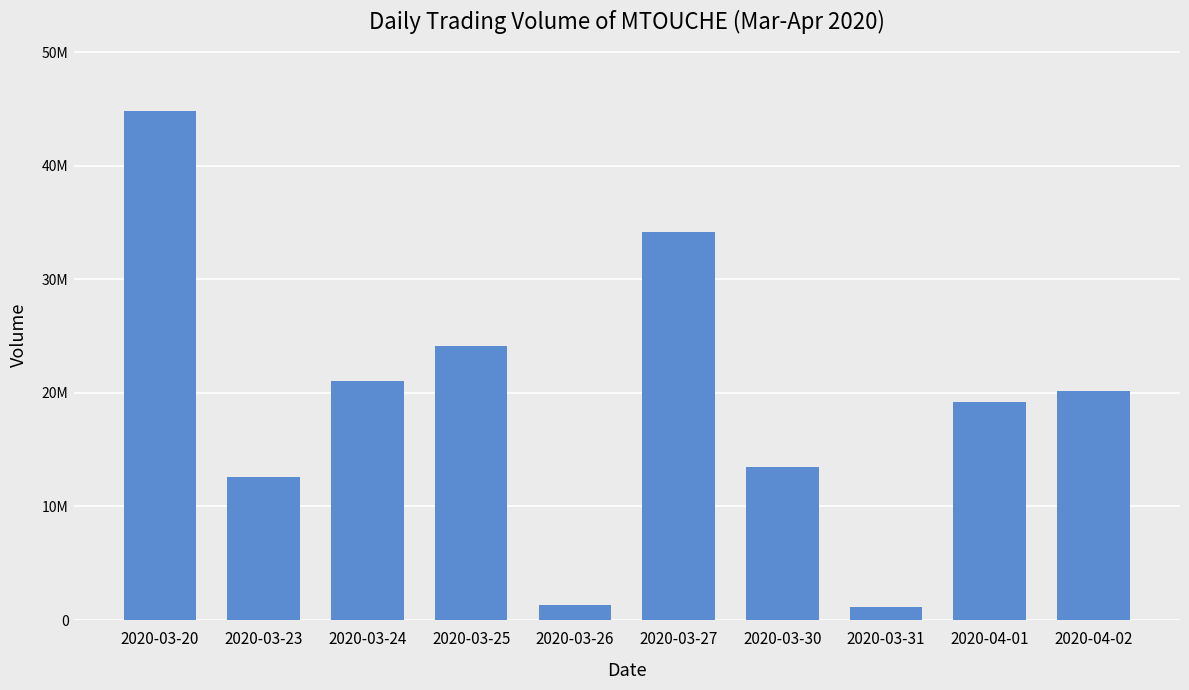

What is the difference between the maximum and minimum values?

43658500